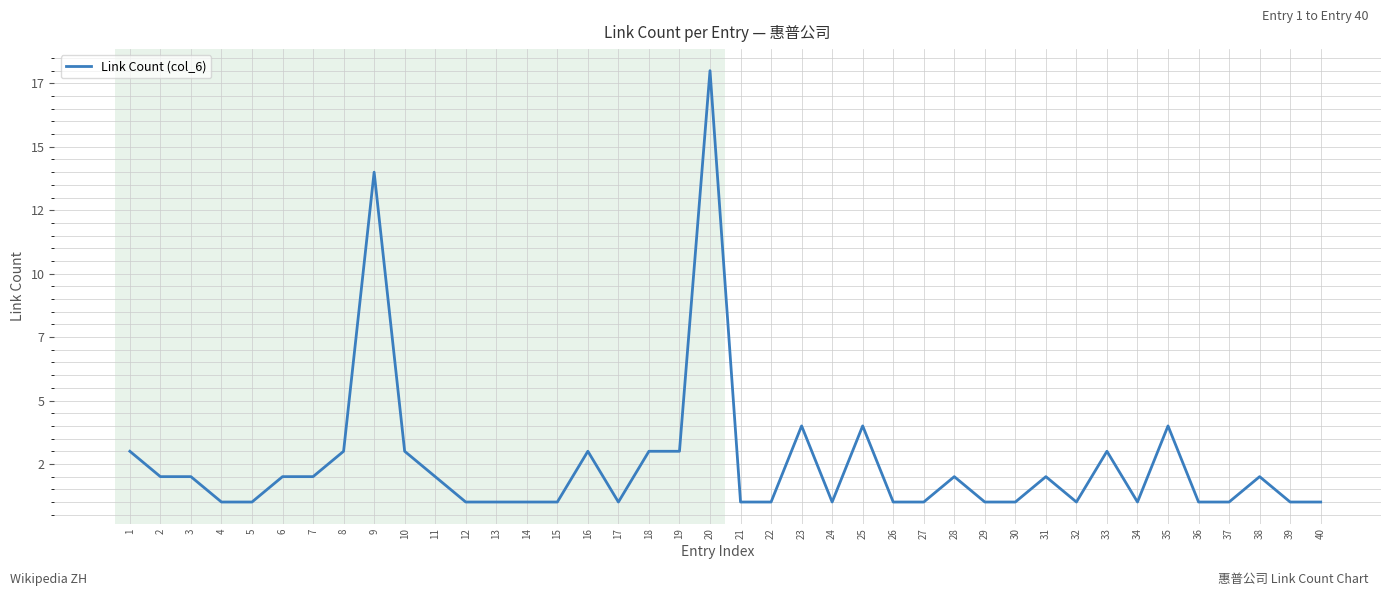

What is the difference between the maximum and minimum values?

17